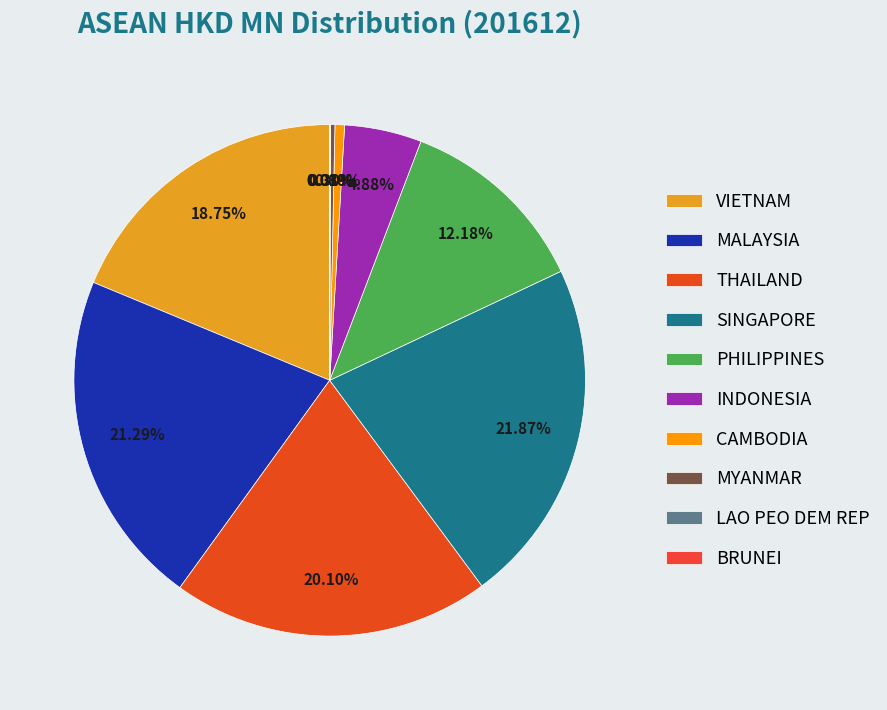

How many segments does this pie chart have?

10